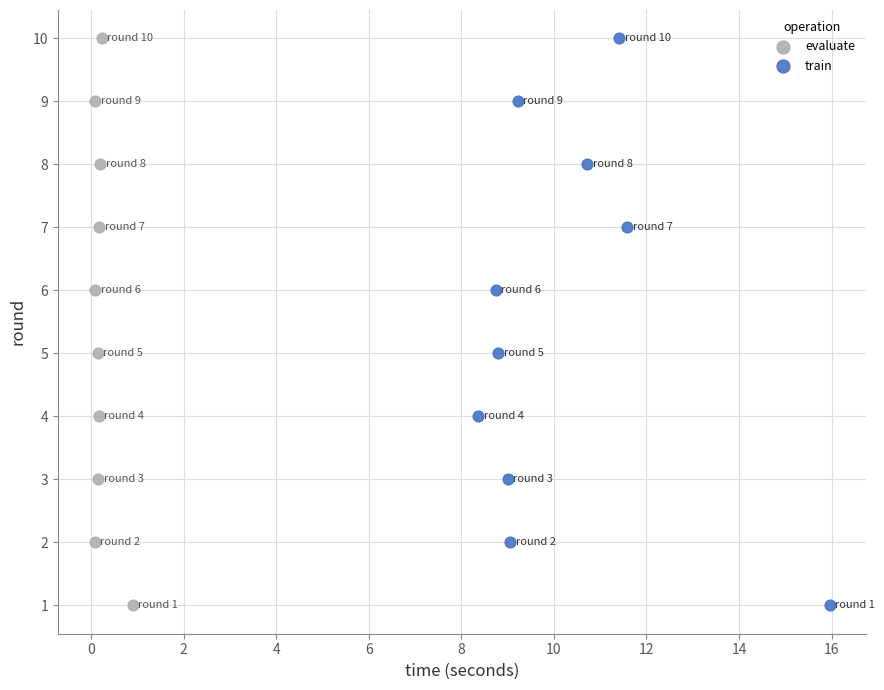

What are all the series names shown in the legend?

evaluate, train